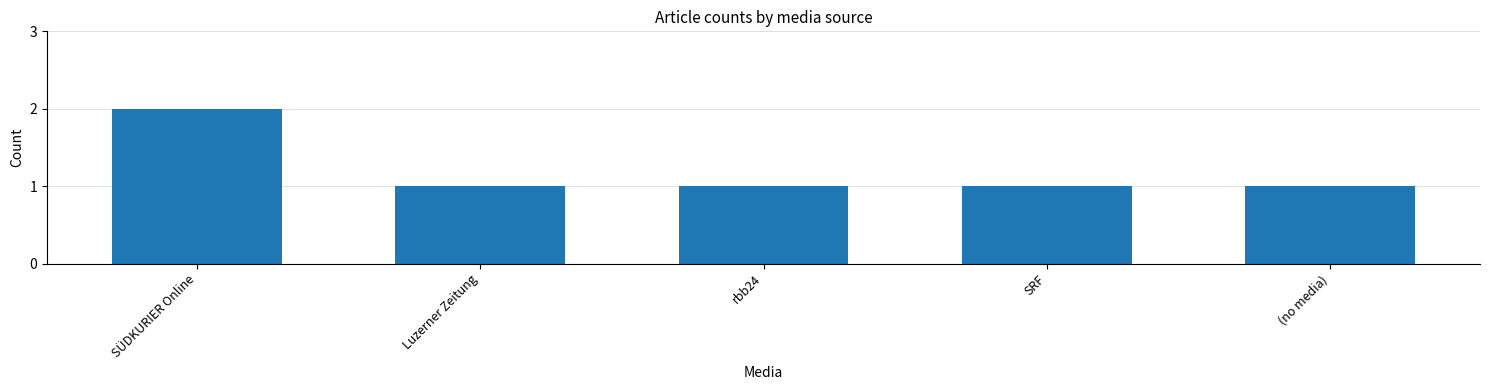

Read the value at Luzerner Zeitung.

1